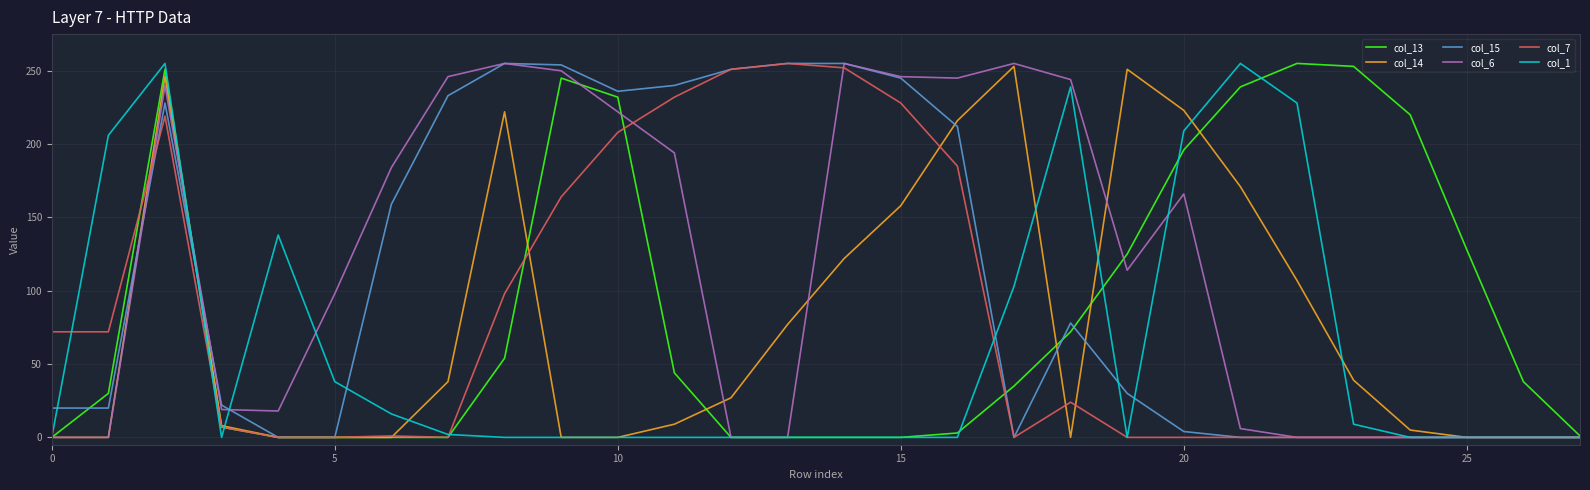

What is the maximum value shown in the chart?

255